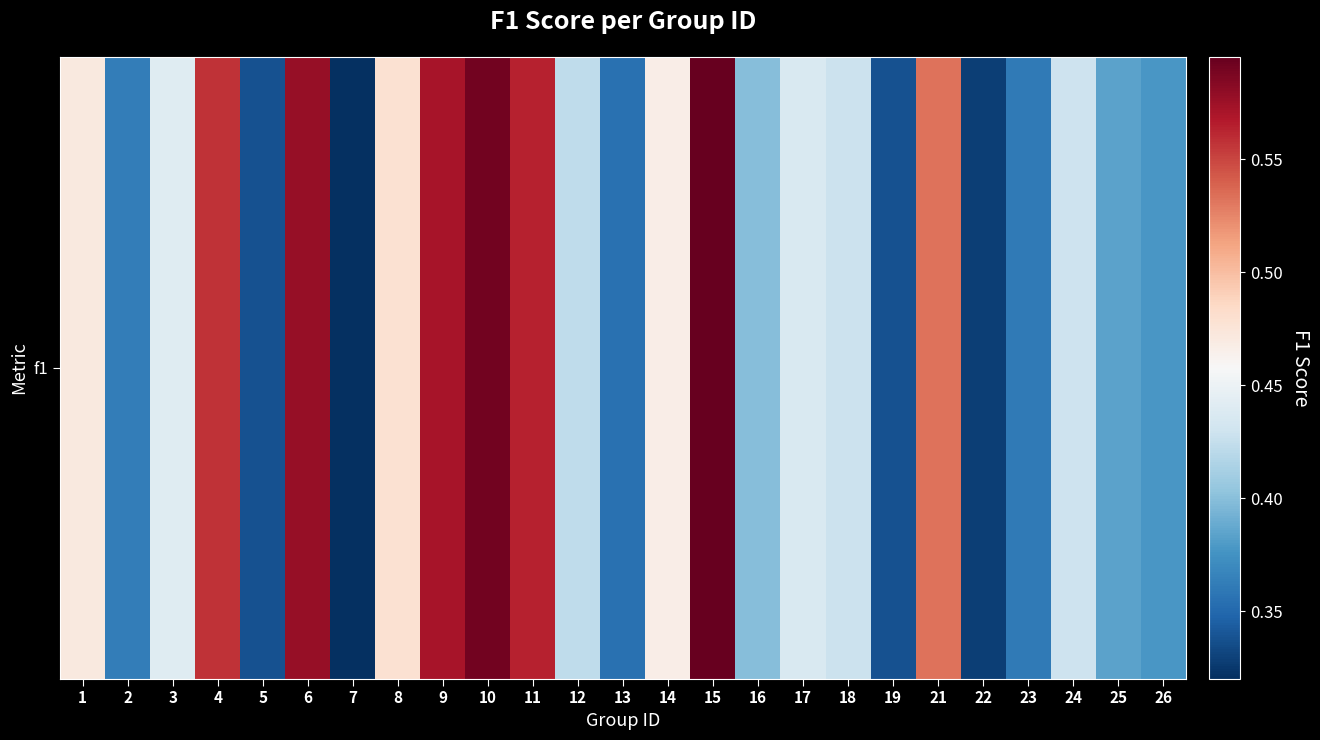

What is the sum of the values at 5 and 2?

0.7